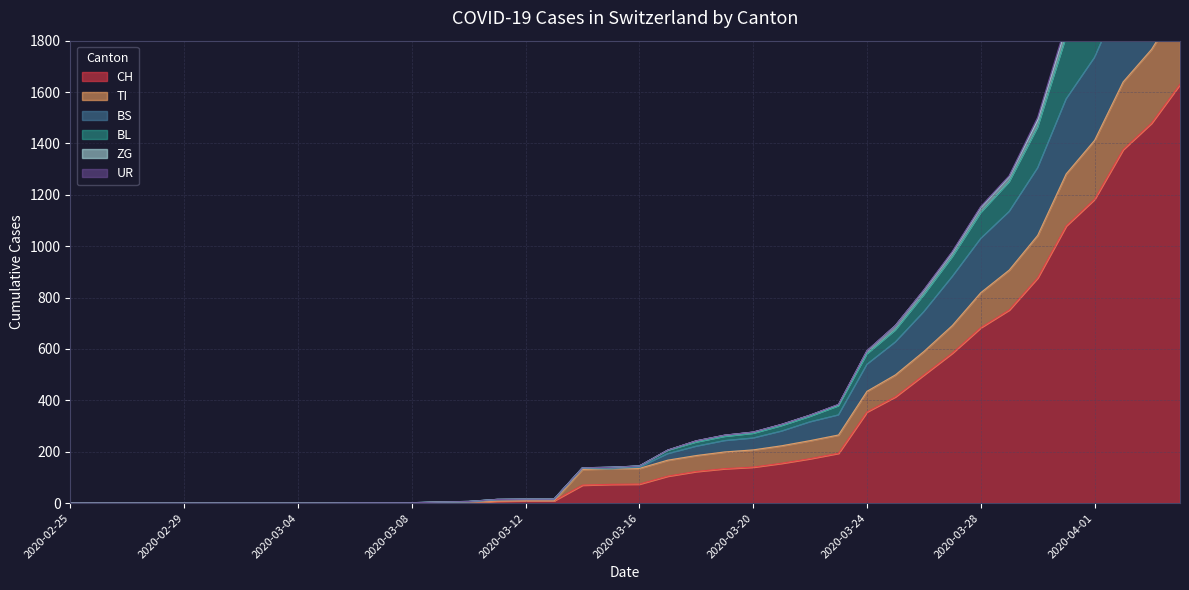

True or false: TI and ZG cross at least once.

False